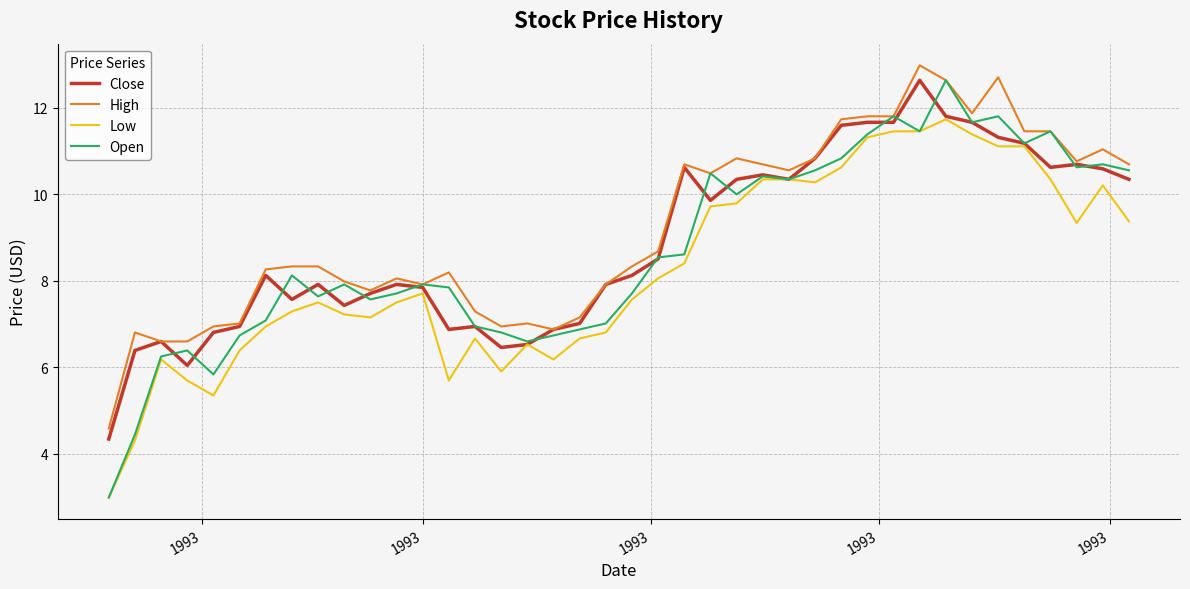

Which series has the largest range (max minus min)?

Open